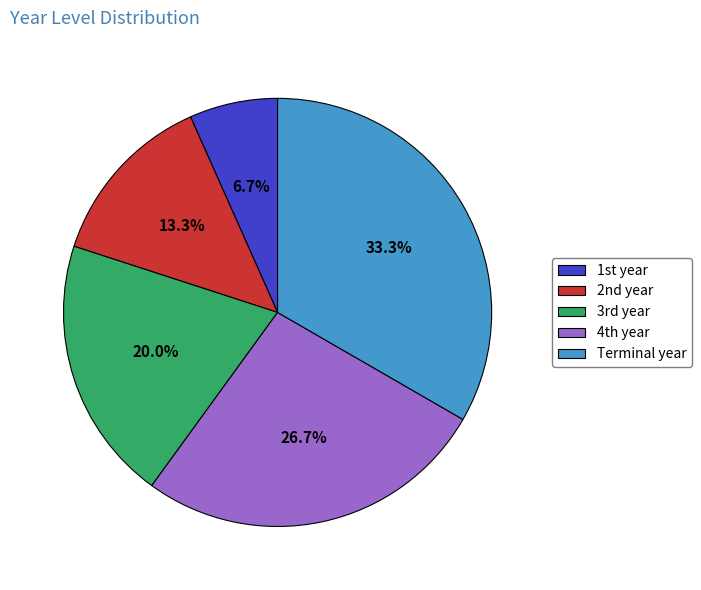

How many segments does this pie chart have?

5